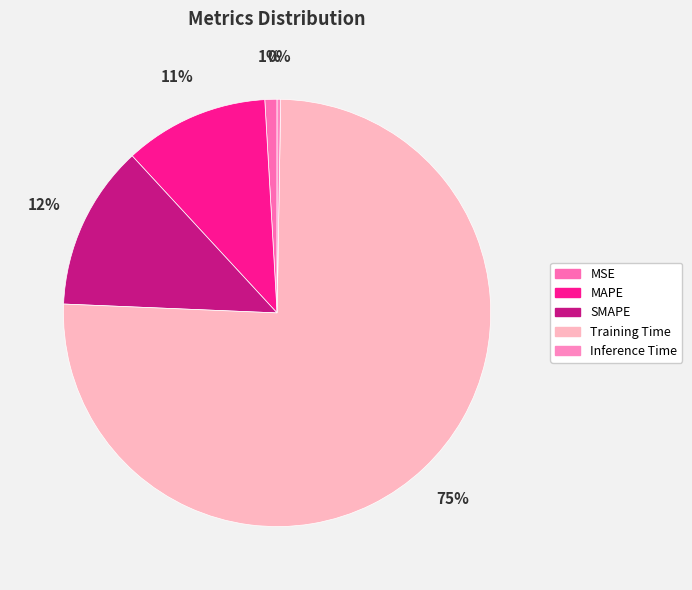

Do Training Time and MAPE together represent more than half of the pie?

Yes